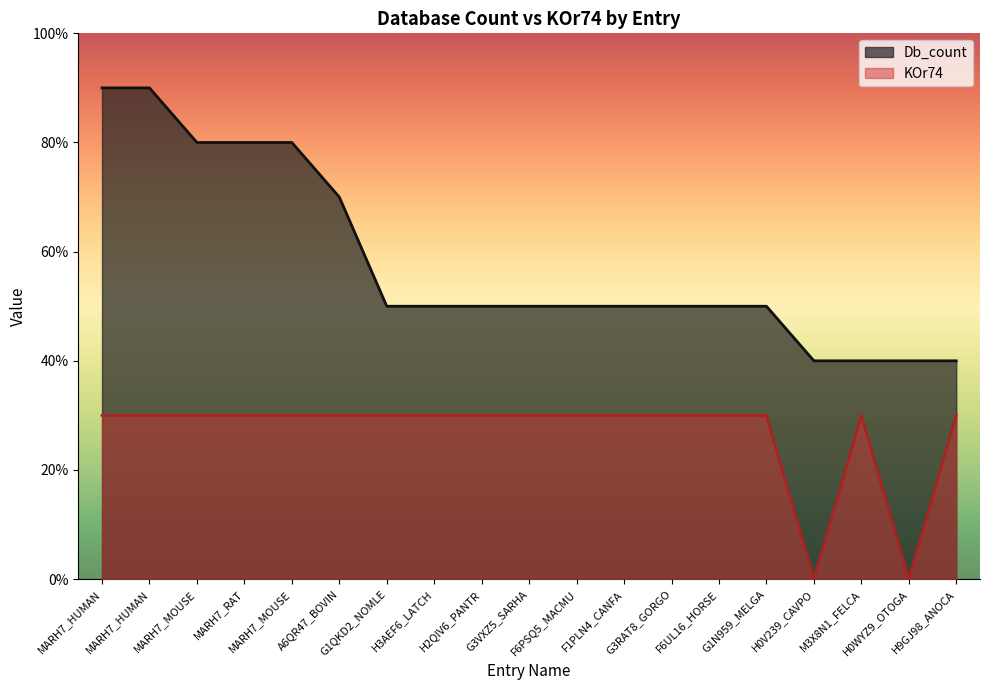

At F6PSQ5_MACMU, list the series in order from largest to smallest.

Db_count, KOr74